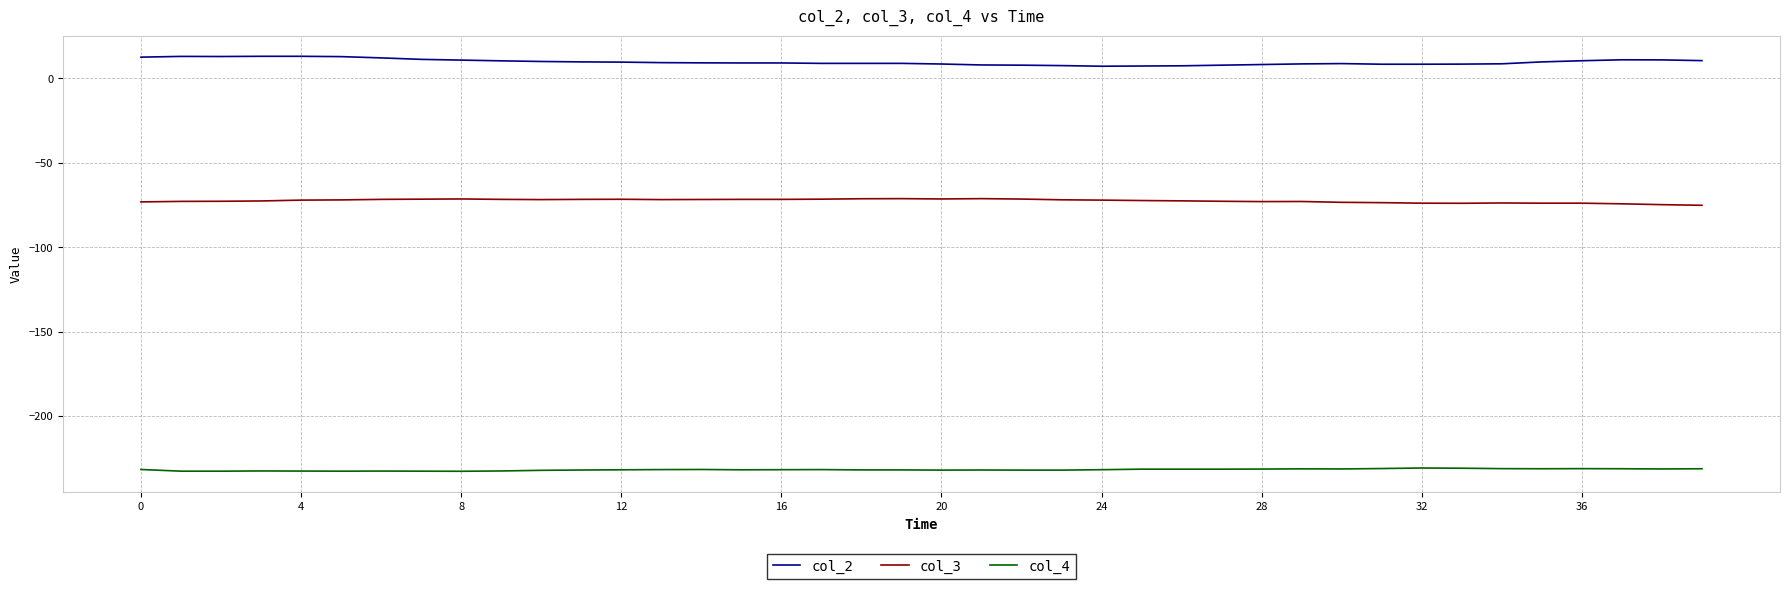

What is the difference between the maximum and minimum values in the col_2 series?

5.9